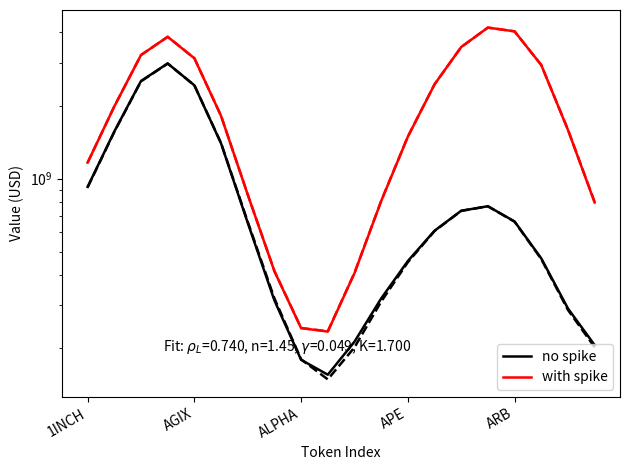

Is the value of with spike at 18 greater than the value of no spike at 5?

Yes